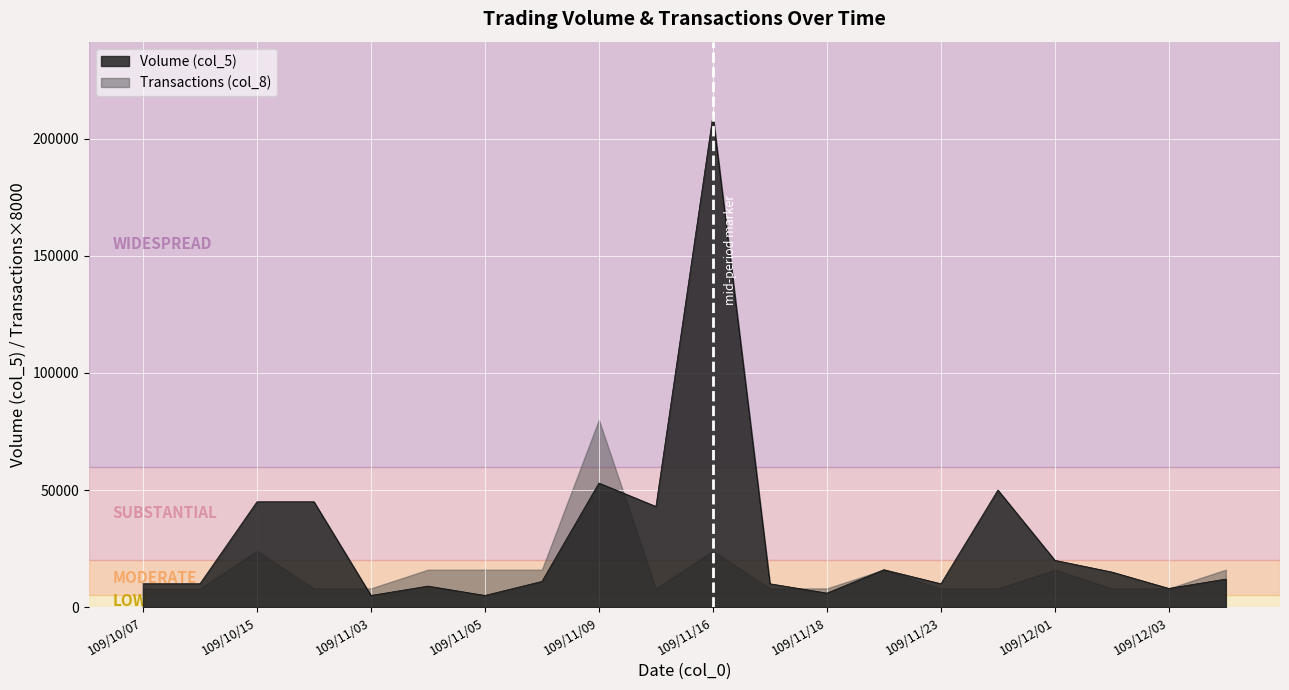

What is the difference between the maximum and minimum values?

205000